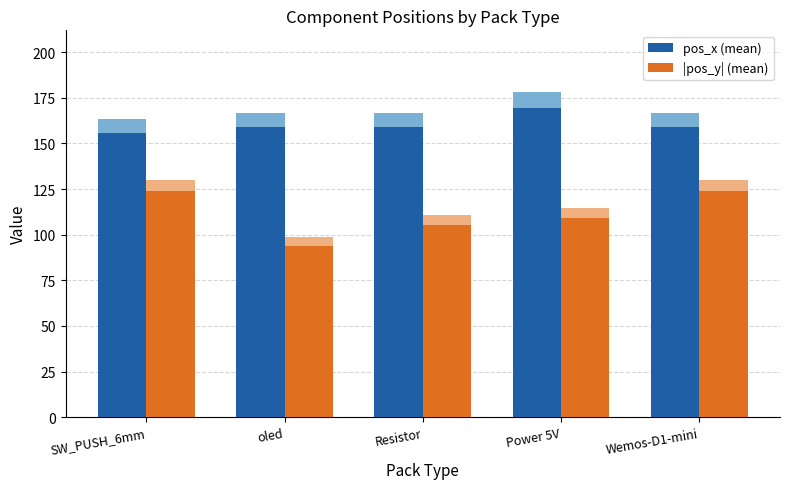

What position from the left is Resistor?

3